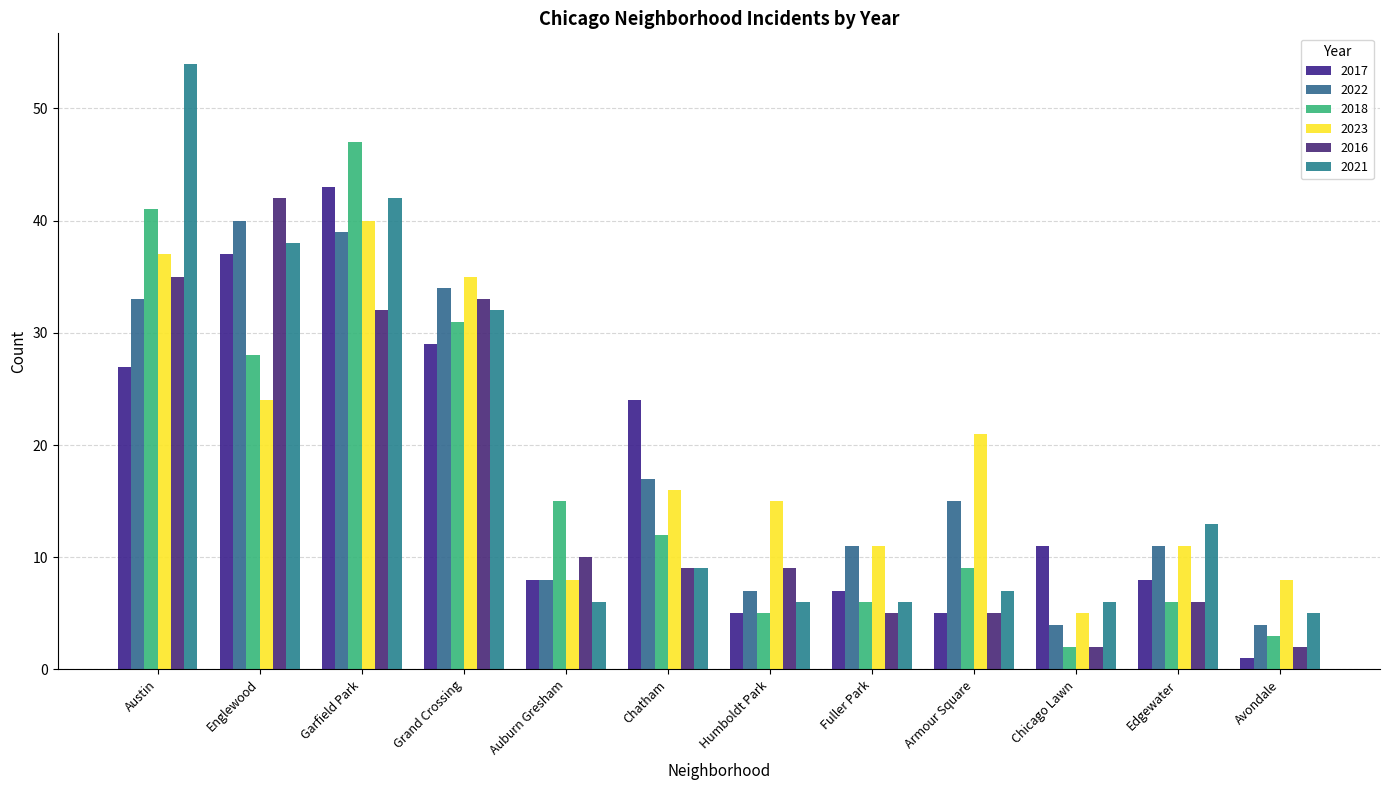

List the series in order of their peak value, lowest first.

2022, 2023, 2016, 2017, 2018, 2021